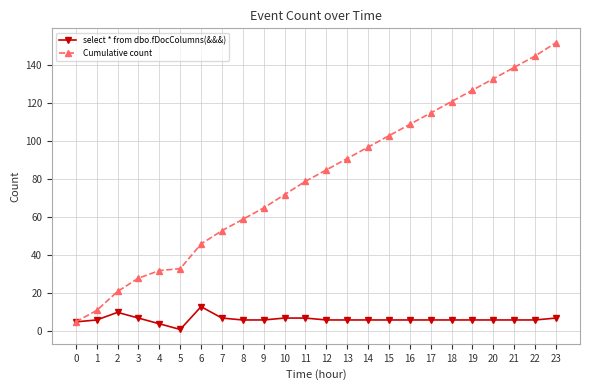

Reading left to right, list all the values displayed in this chart.

select * from dbo.fDocColumns(&&&): 0=5	1=6	2=10	3=7	4=4	5=1	6=13	7=7	8=6	9=6	10=7	11=7	12=6	13=6	14=6	15=6	16=6	17=6	18=6	19=6	20=6	21=6	22=6	23=7
Cumulative count: 0=5	1=11	2=21	3=28	4=32	5=33	6=46	7=53	8=59	9=65	10=72	11=79	12=85	13=91	14=97	15=103	16=109	17=115	18=121	19=127	20=133	21=139	22=145	23=152